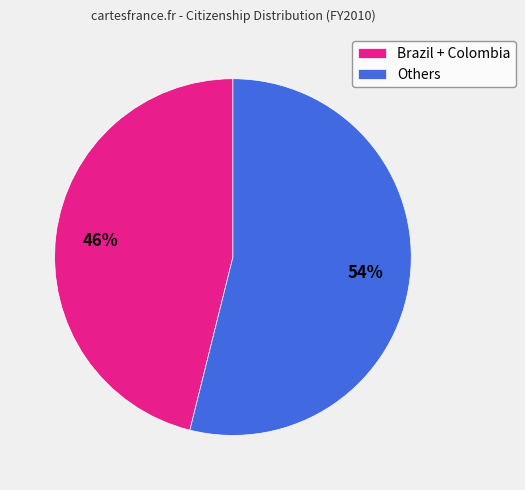

The Brazil + Colombia slice represents 59% of the pie. True or false?

False